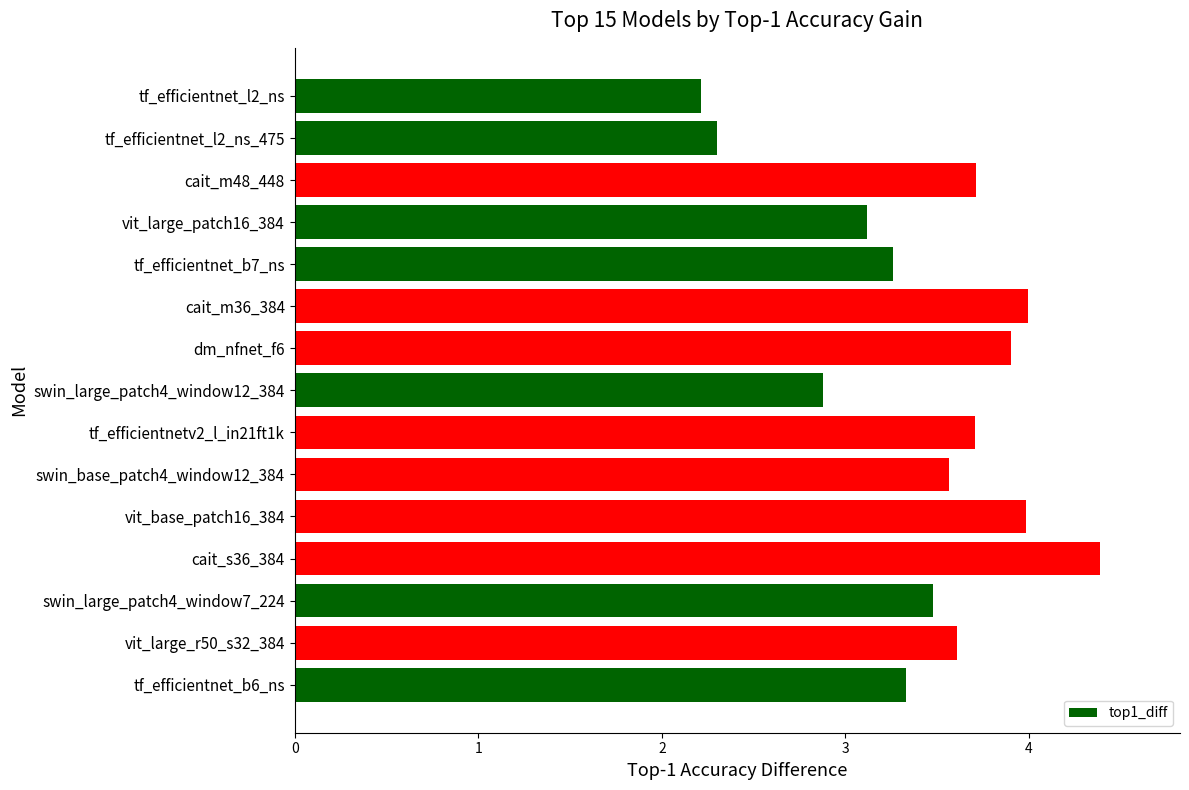

What is the smallest value displayed?

2.2